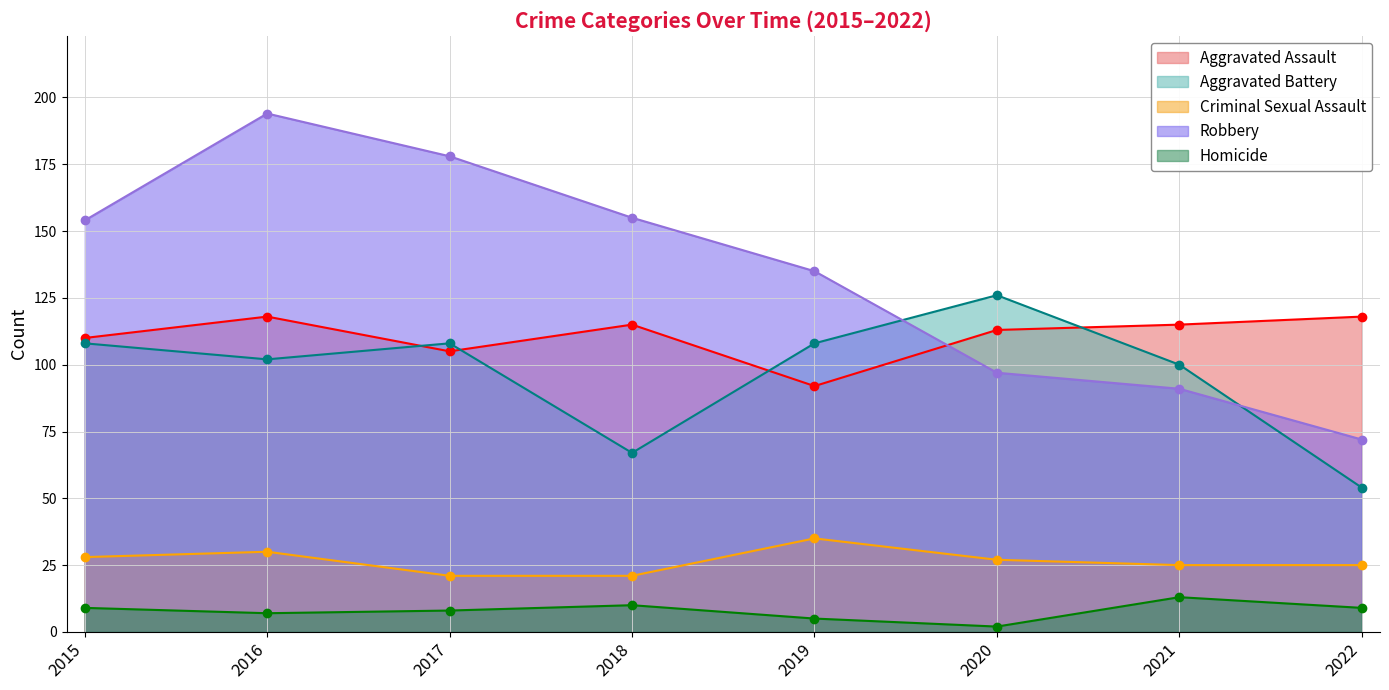

Reading left to right, list all the values displayed in this chart.

Aggravated Assault: 110	118	105	115	92	113	115	118
Aggravated Battery: 108	102	108	67	108	126	100	54
Criminal Sexual Assault: 28	30	21	21	35	27	25	25
Robbery: 154	194	178	155	135	97	91	72
Homicide: 9	7	8	10	5	2	13	9